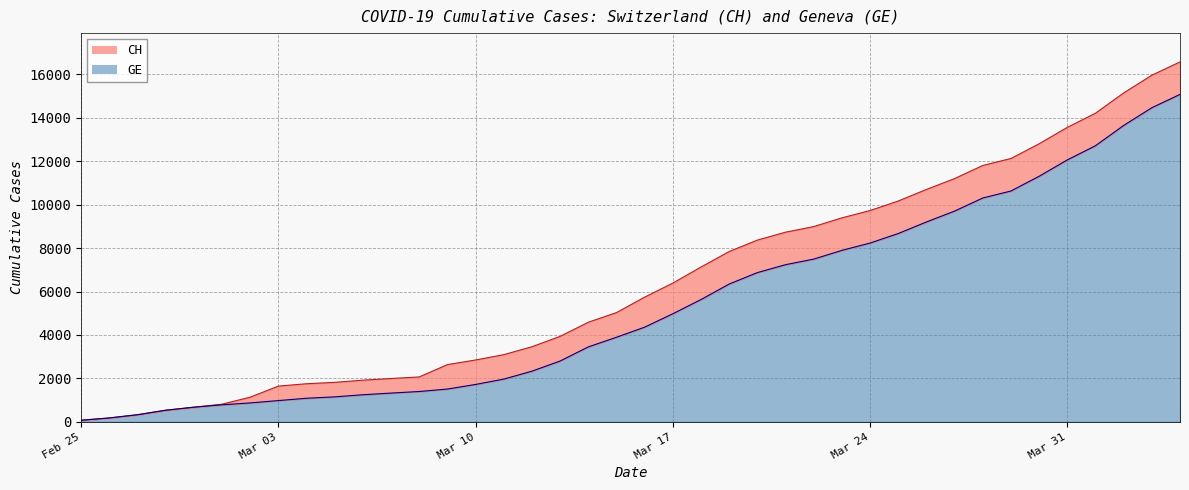

What is the difference between the second highest and second lowest values in the CH (line) series?

15783